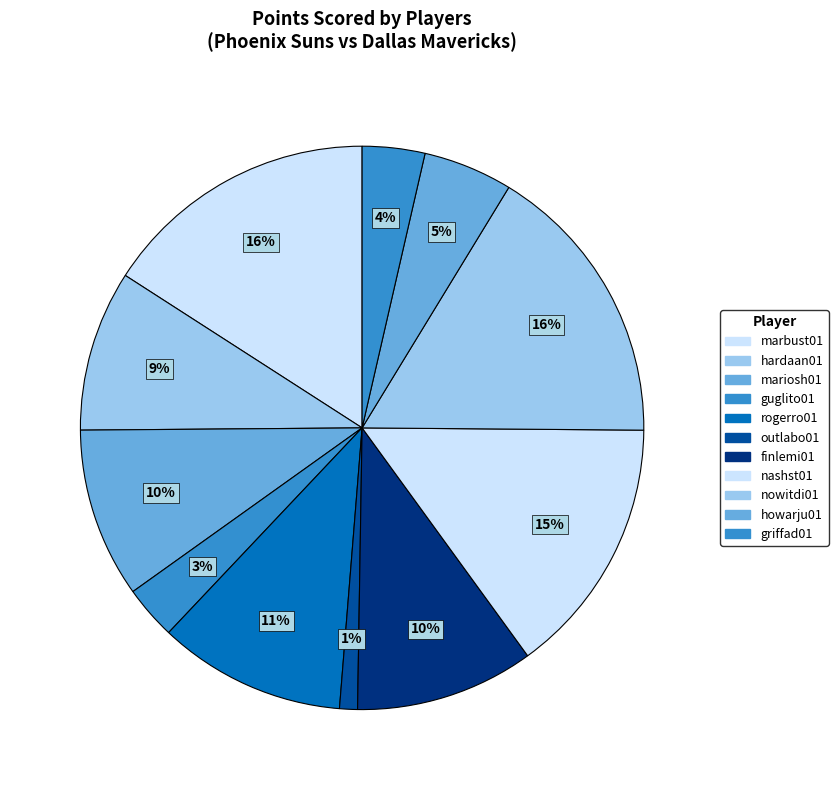

Is it true that outlabo01 is 10% of the pie?

False